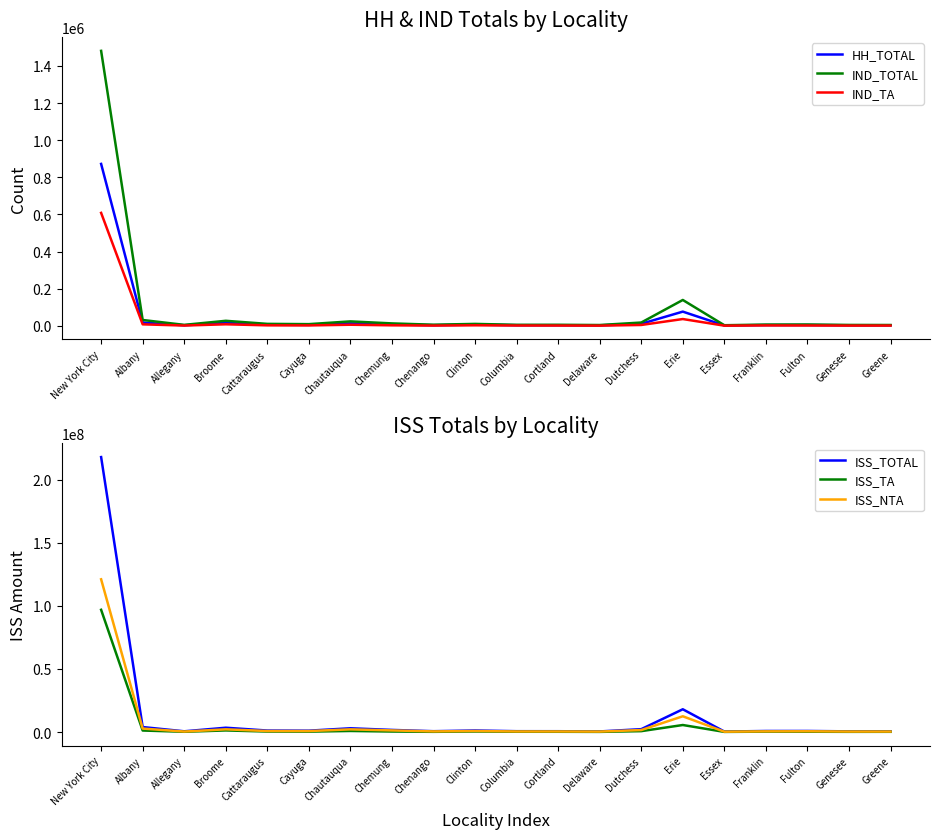

What is the value of the IND_TOTAL point at the 1st from the left?

1481257